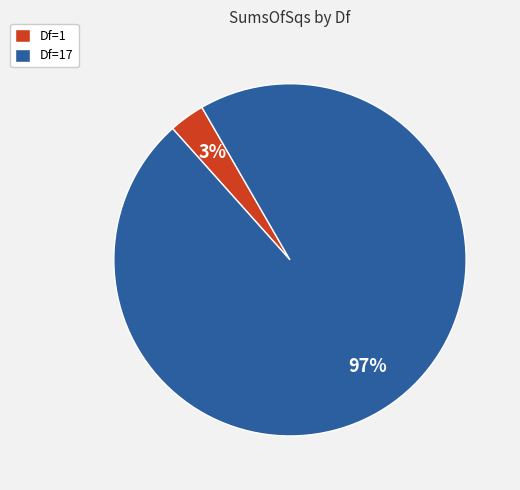

True or false: Df=17 accounts for 85% of the total.

False